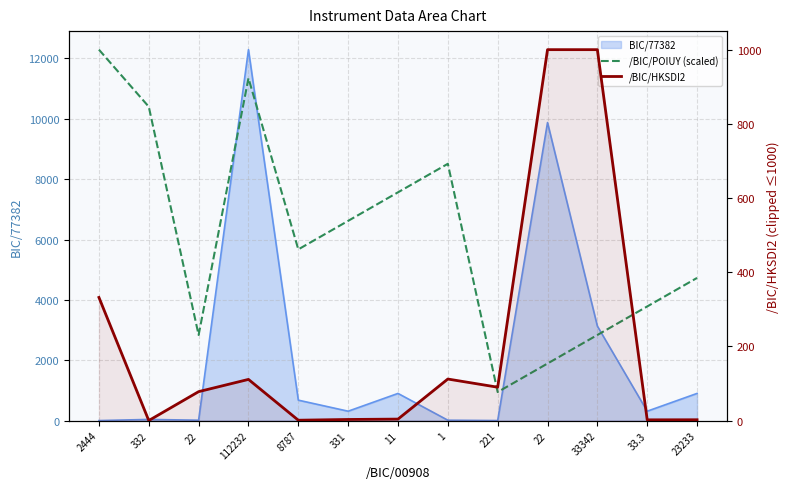

How many lines are shown in the chart?

2